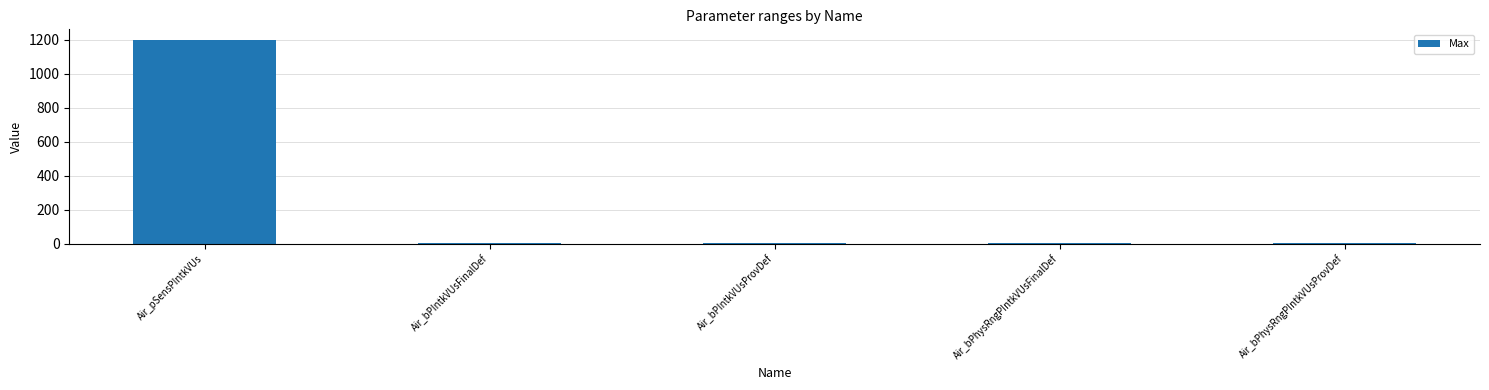

Reading right to left, transcribe all the data shown in this chart.

Air_bPhysRngPIntkVUsProvDef=1	Air_bPhysRngPIntkVUsFinalDef=1	Air_bPIntkVUsProvDef=1	Air_bPIntkVUsFinalDef=1	Air_pSensPIntkVUs=1200